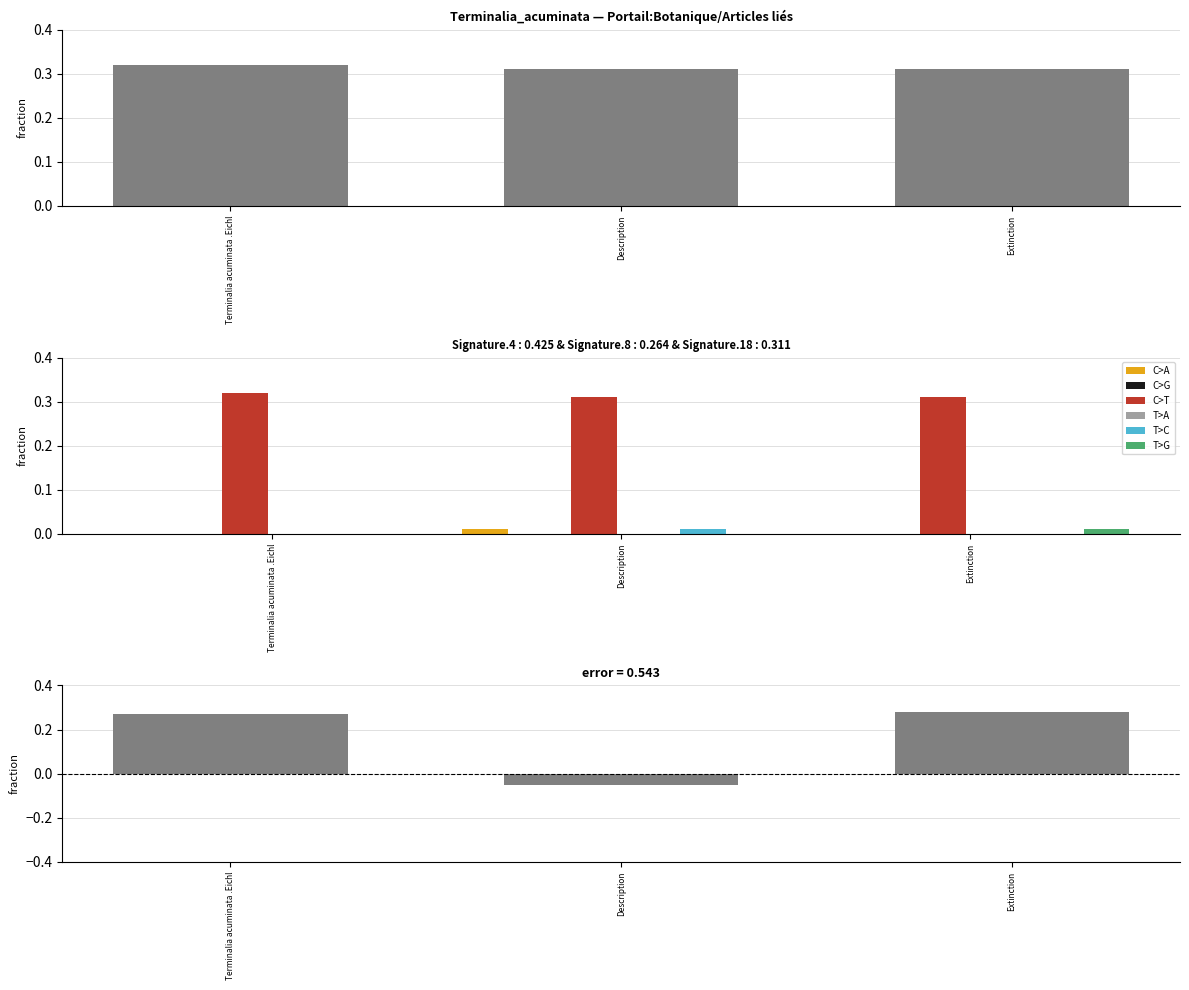

Which series has the widest spread of values?

C>T